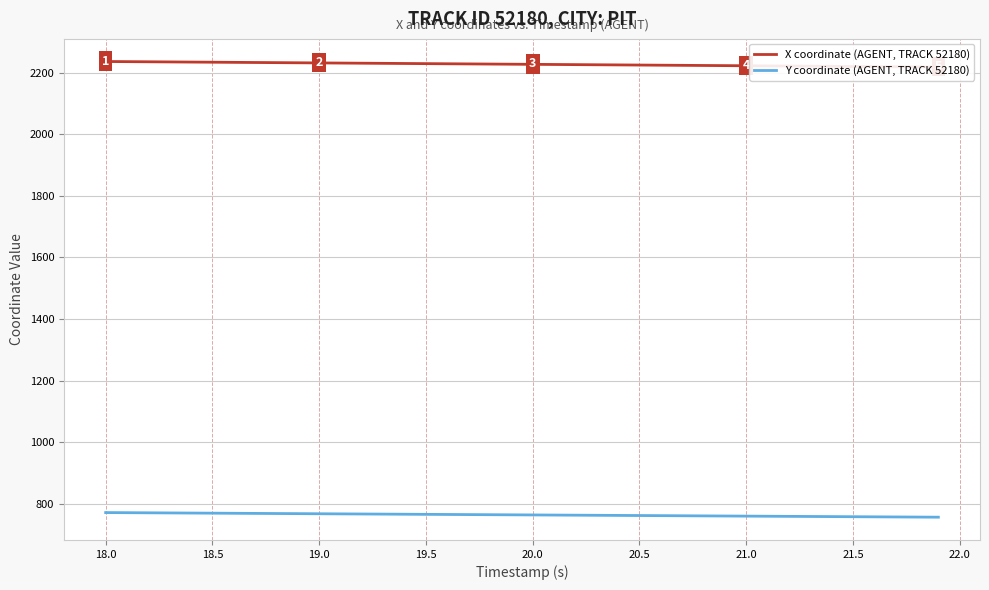

What is the maximum value for Y coordinate (AGENT, TRACK 52180)?

771.8